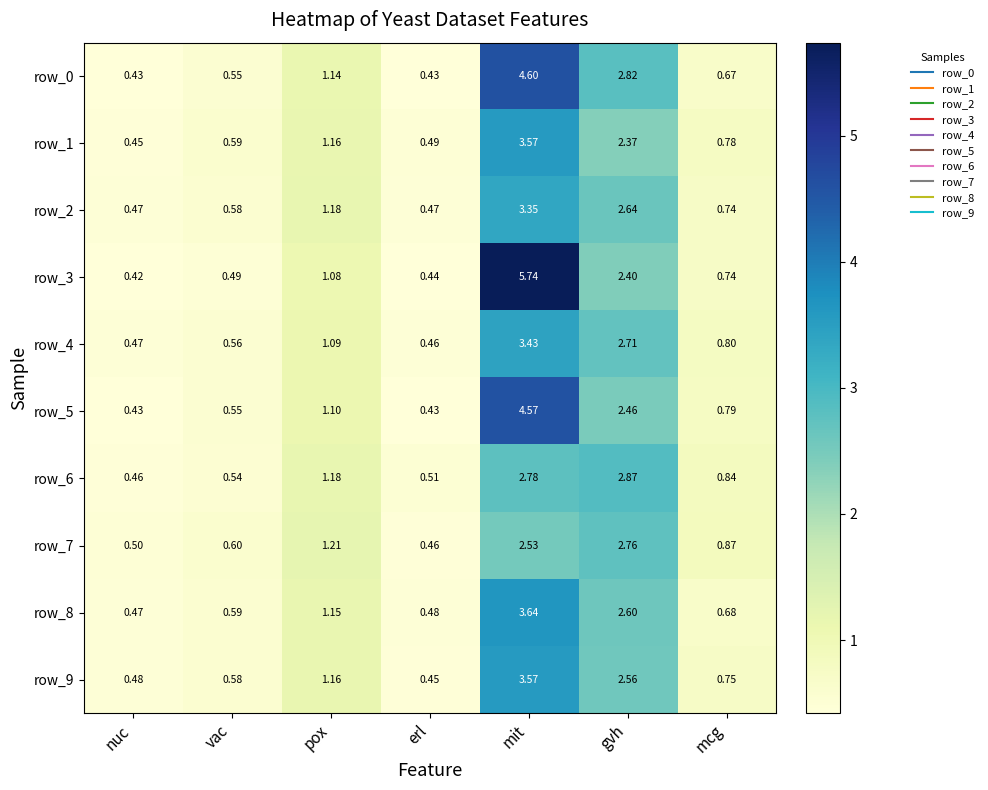

What is the spread (max minus min) of values at mcg?

0.2